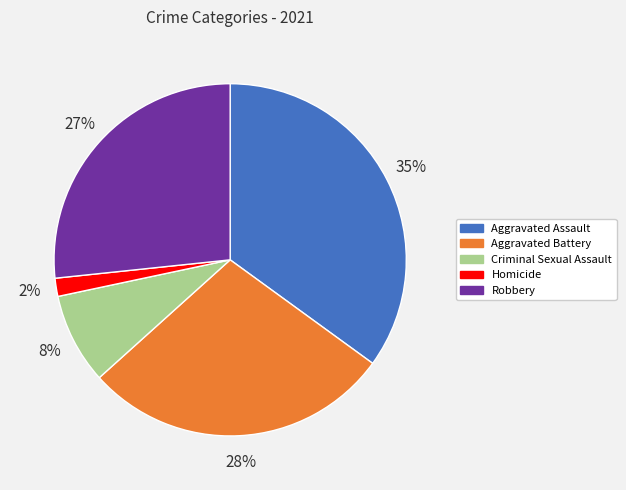

What is the ratio of the value at Aggravated Assault to the value at Robbery?

1.3